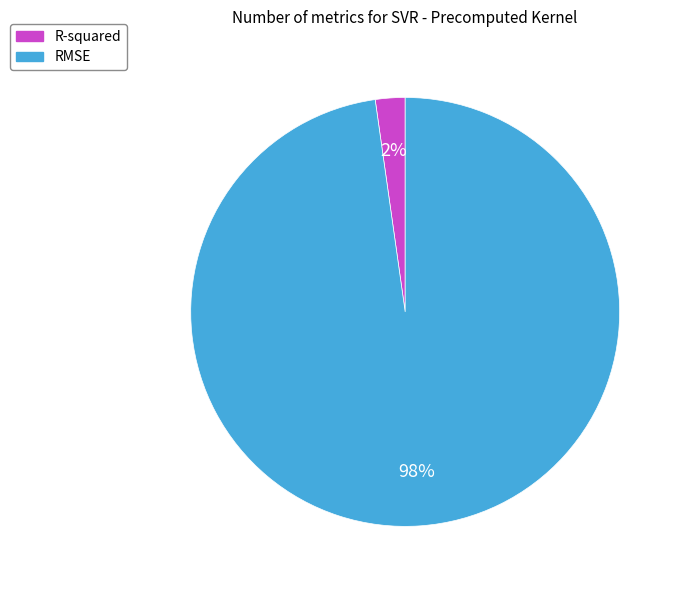

What percentage is the RMSE slice, to the nearest percent?

98%